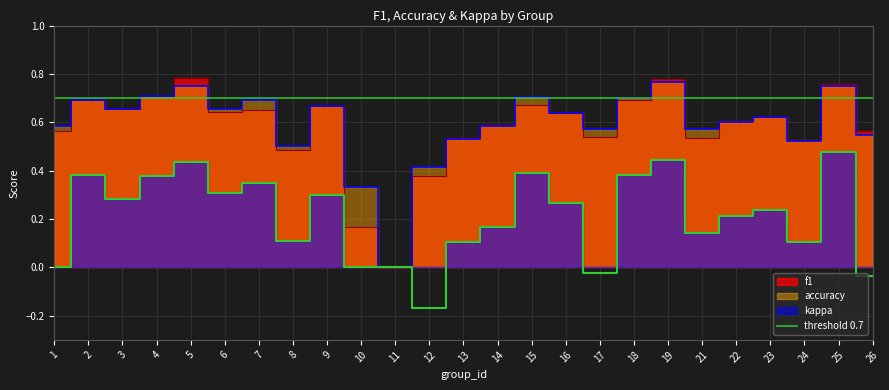

Between which two adjacent categories do accuracy and f1 first intersect?

3 and 4